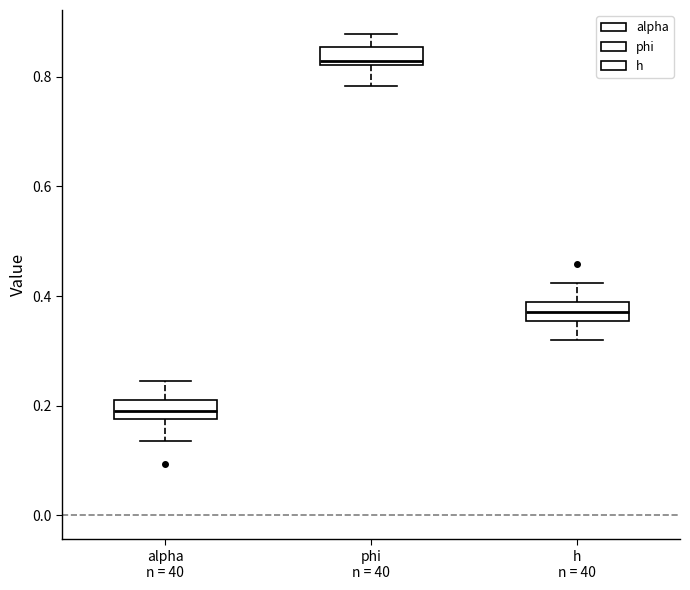

Reading left to right, transcribe this box plot: for each box, give where its median line is, the range the box spans, and where its two whiskers end, as read against the y-axis. The values are not printed on the chart, so give them approximately, as read against the axis.

alpha n = 40: median 0.20, box 0.18 to 0.22, whiskers 0.14 to 0.24
phi n = 40: median 0.82 (just above the box's lower edge), box 0.82 to 0.86, whiskers 0.78 to 0.88
h n = 40: median 0.38 (inside the box), box 0.36 to 0.38, whiskers 0.32 to 0.42